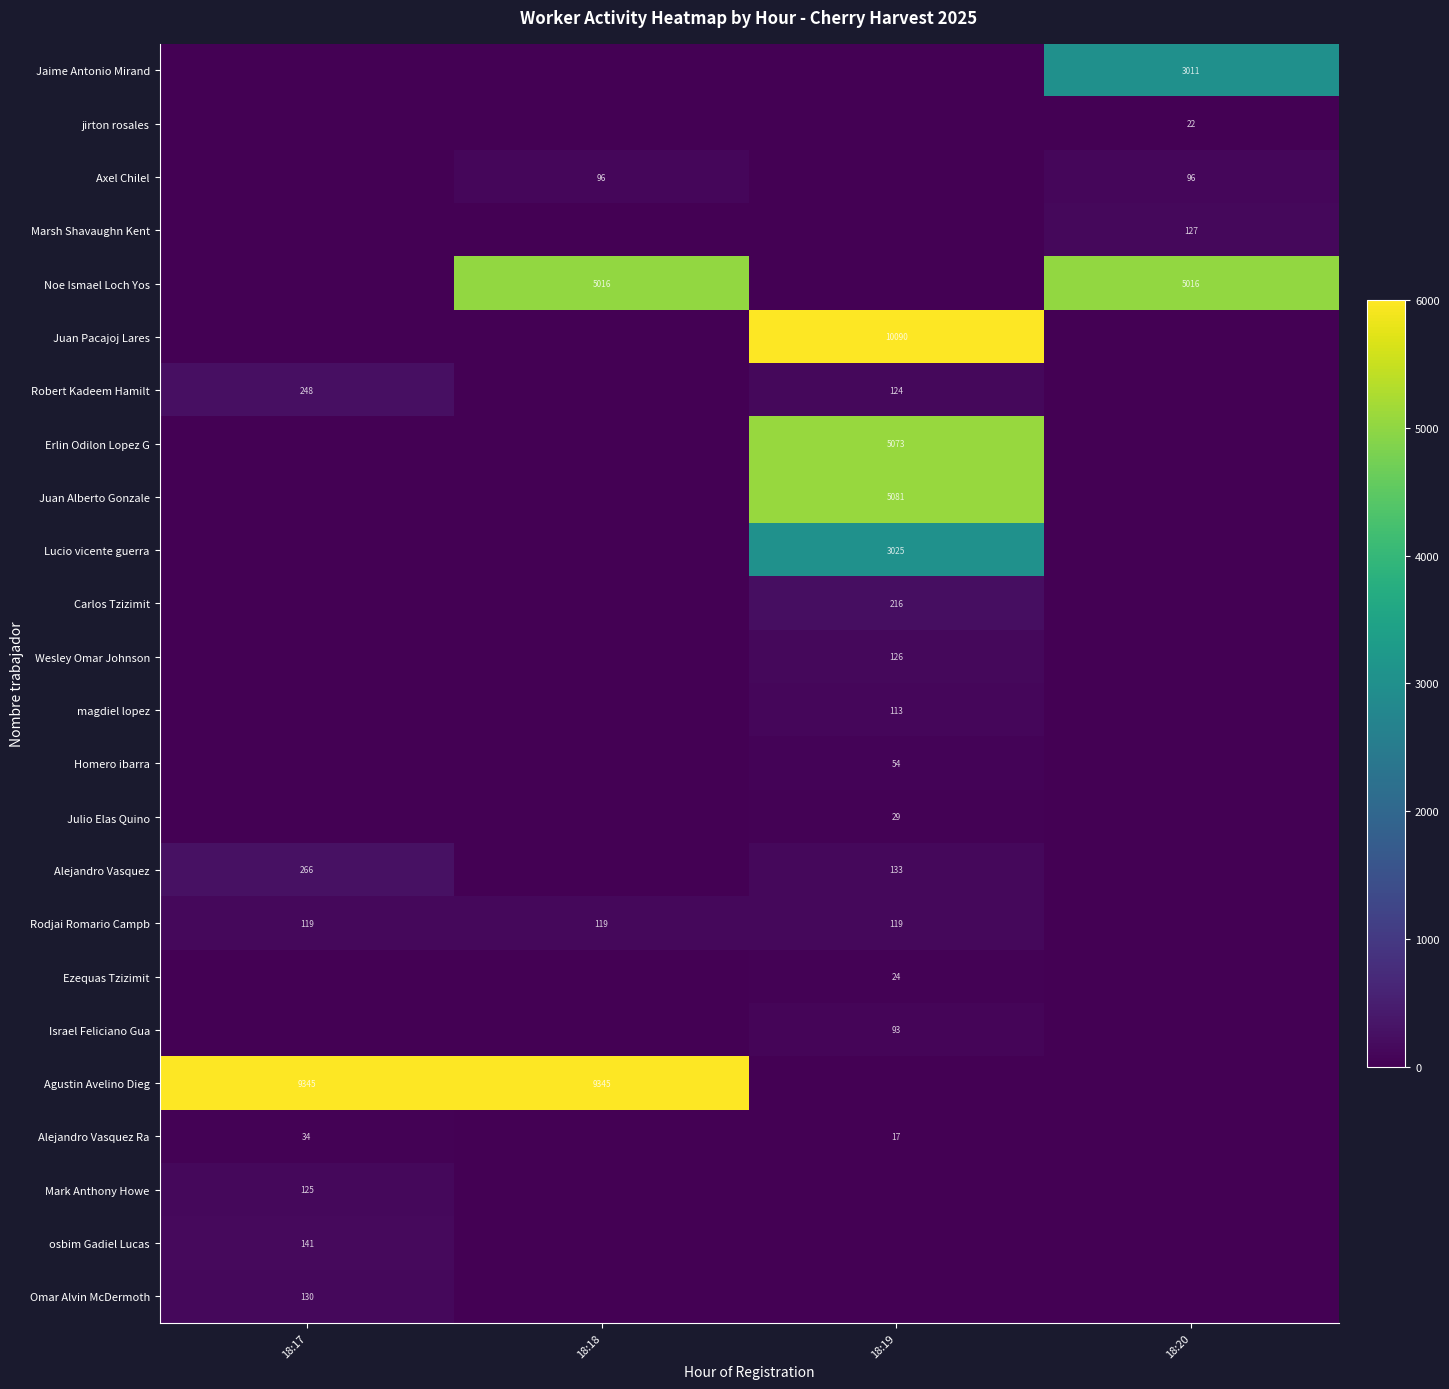

Is it true that Agustin Avelino Dieg equals 14333 at 18:17?

False